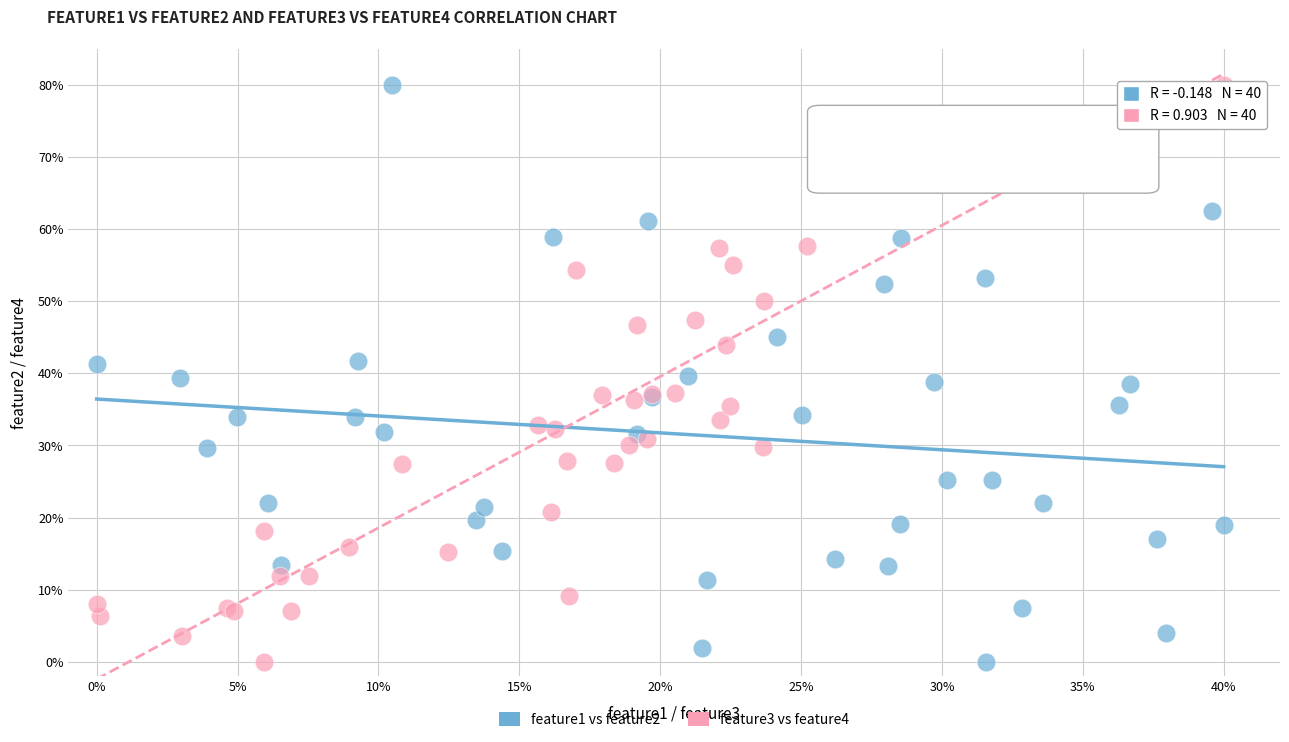

What are all the series names shown in the legend?

feature1 vs feature2, feature3 vs feature4